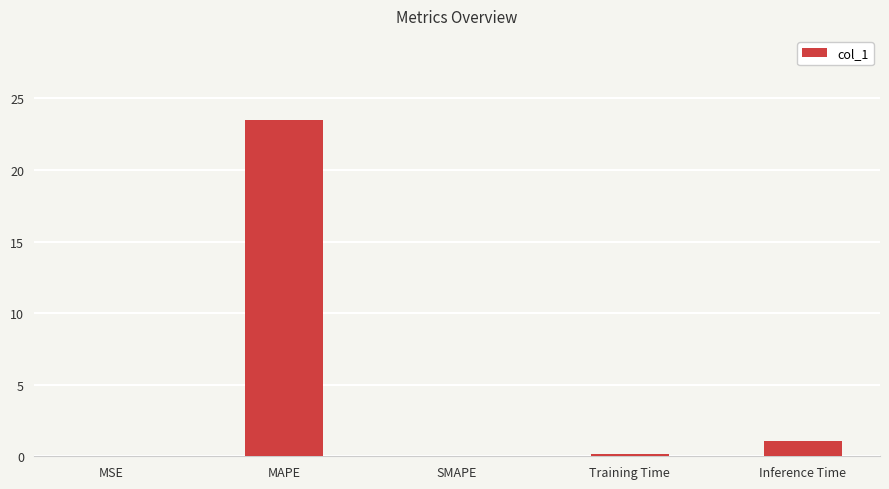

Between Training Time and Inference Time, which is larger?

Inference Time